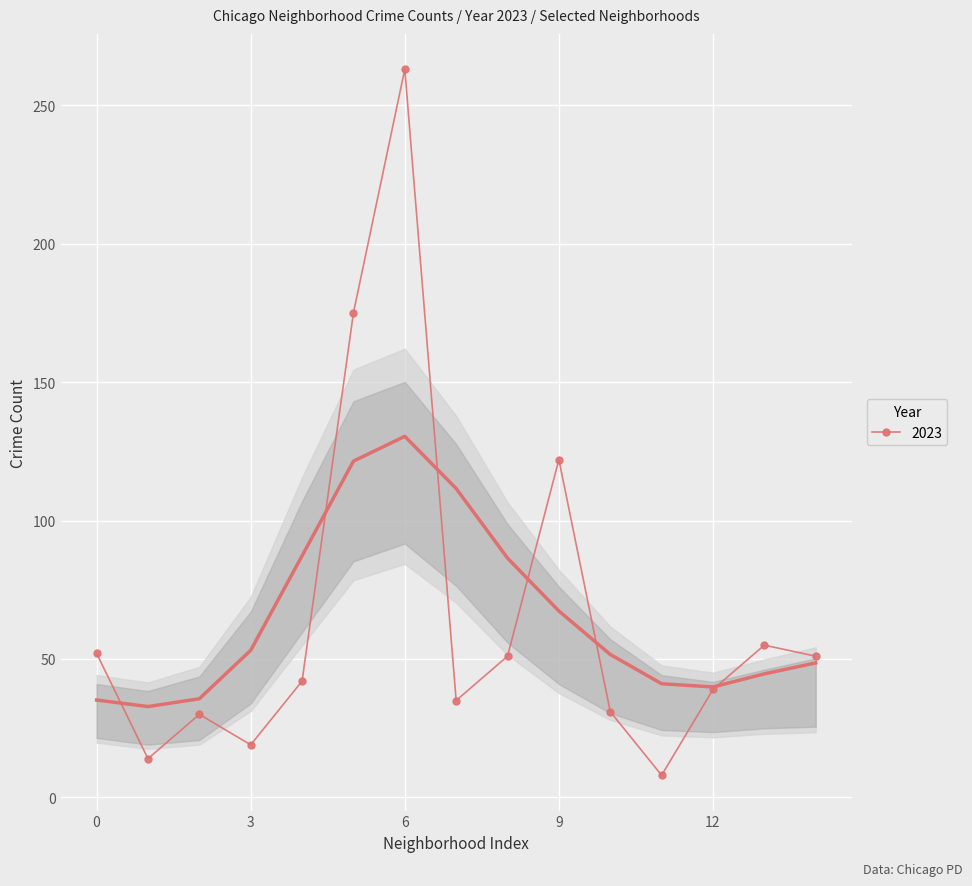

True or false: 2023 has more than 0 points higher than both neighbors.

True